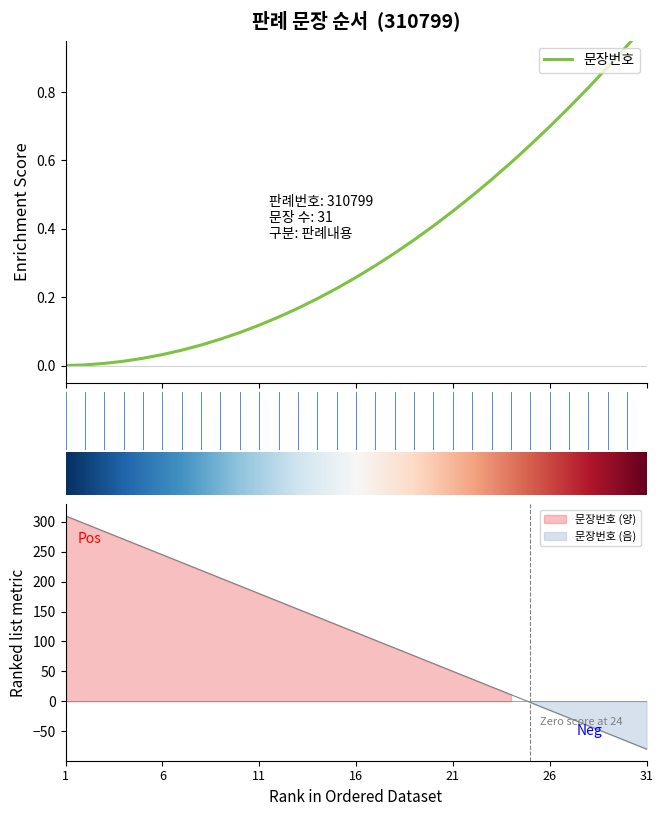

How many data points does each series have?

31